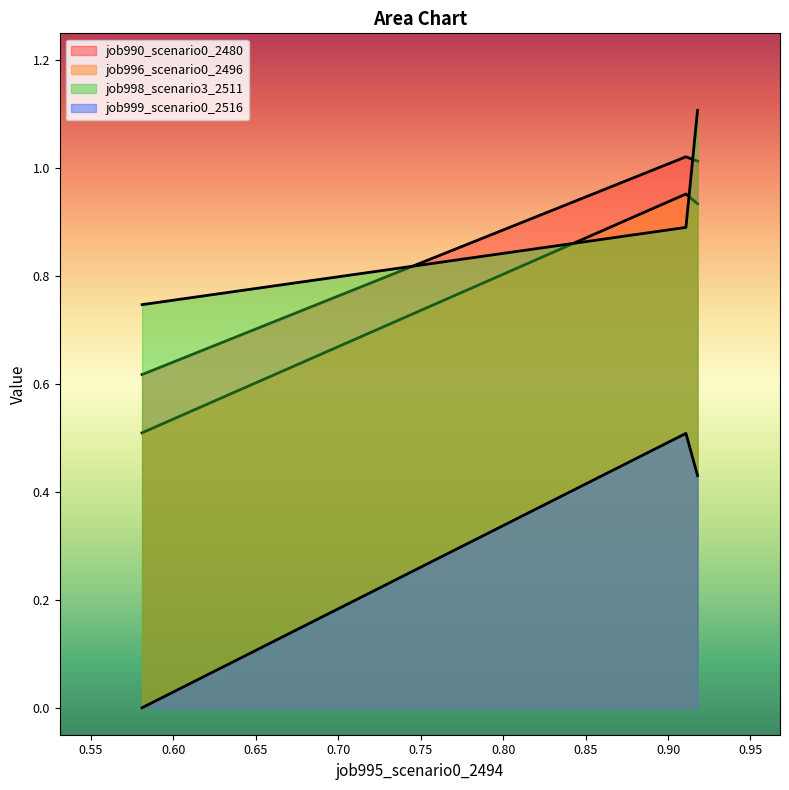

What is the average value of the job996_scenario0_2496 series?

0.8